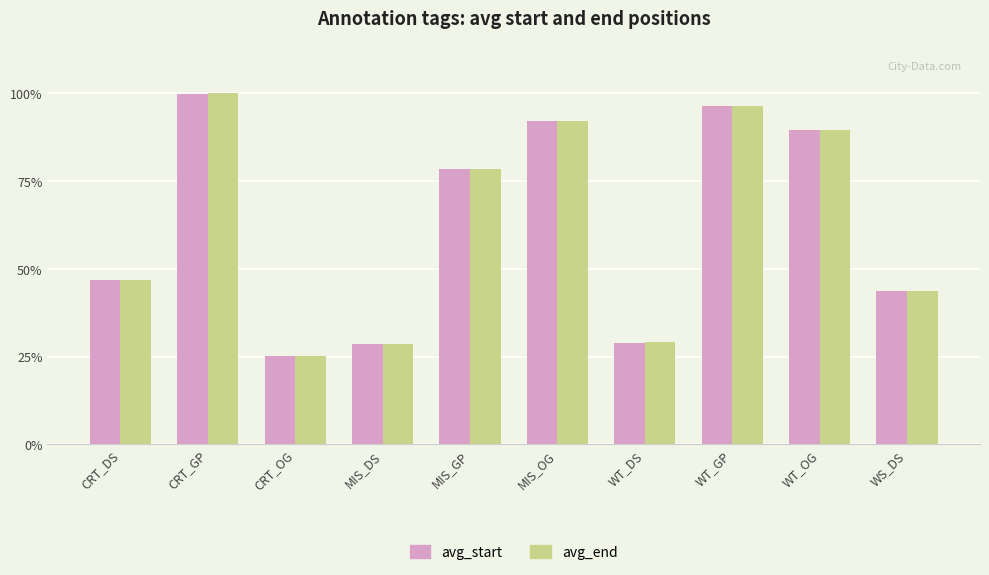

What is the label of the 3rd bar from the left?

CRT_OG